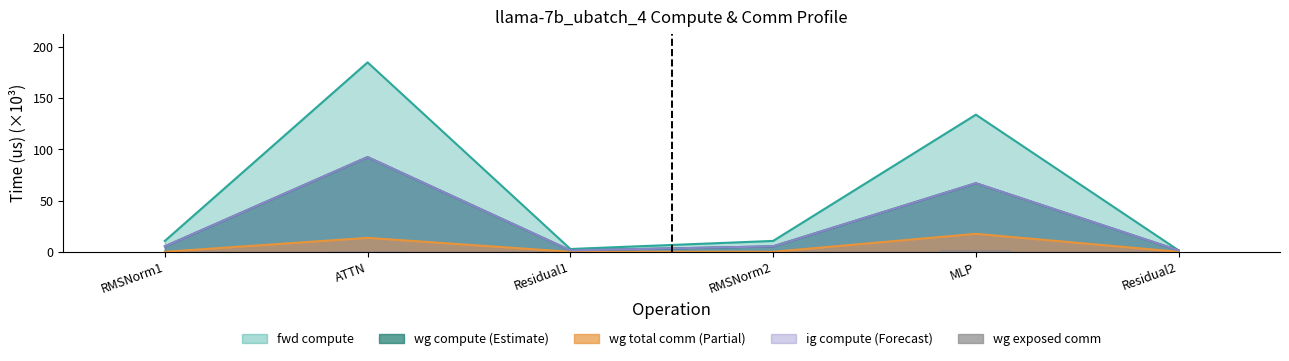

Does the chart contain any negative values?

No